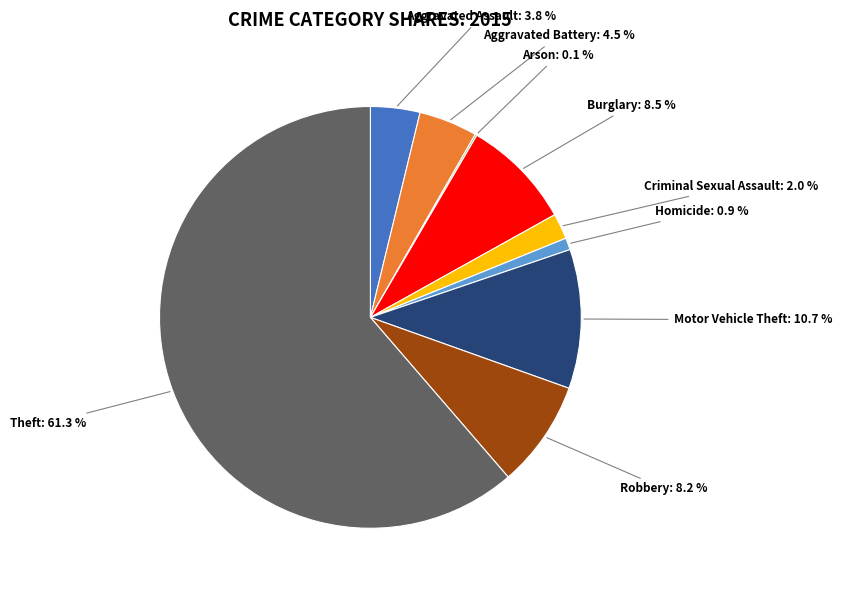

Between Motor Vehicle Theft: 10.7 % and Burglary: 8.5 %, which is larger?

Motor Vehicle Theft: 10.7 %